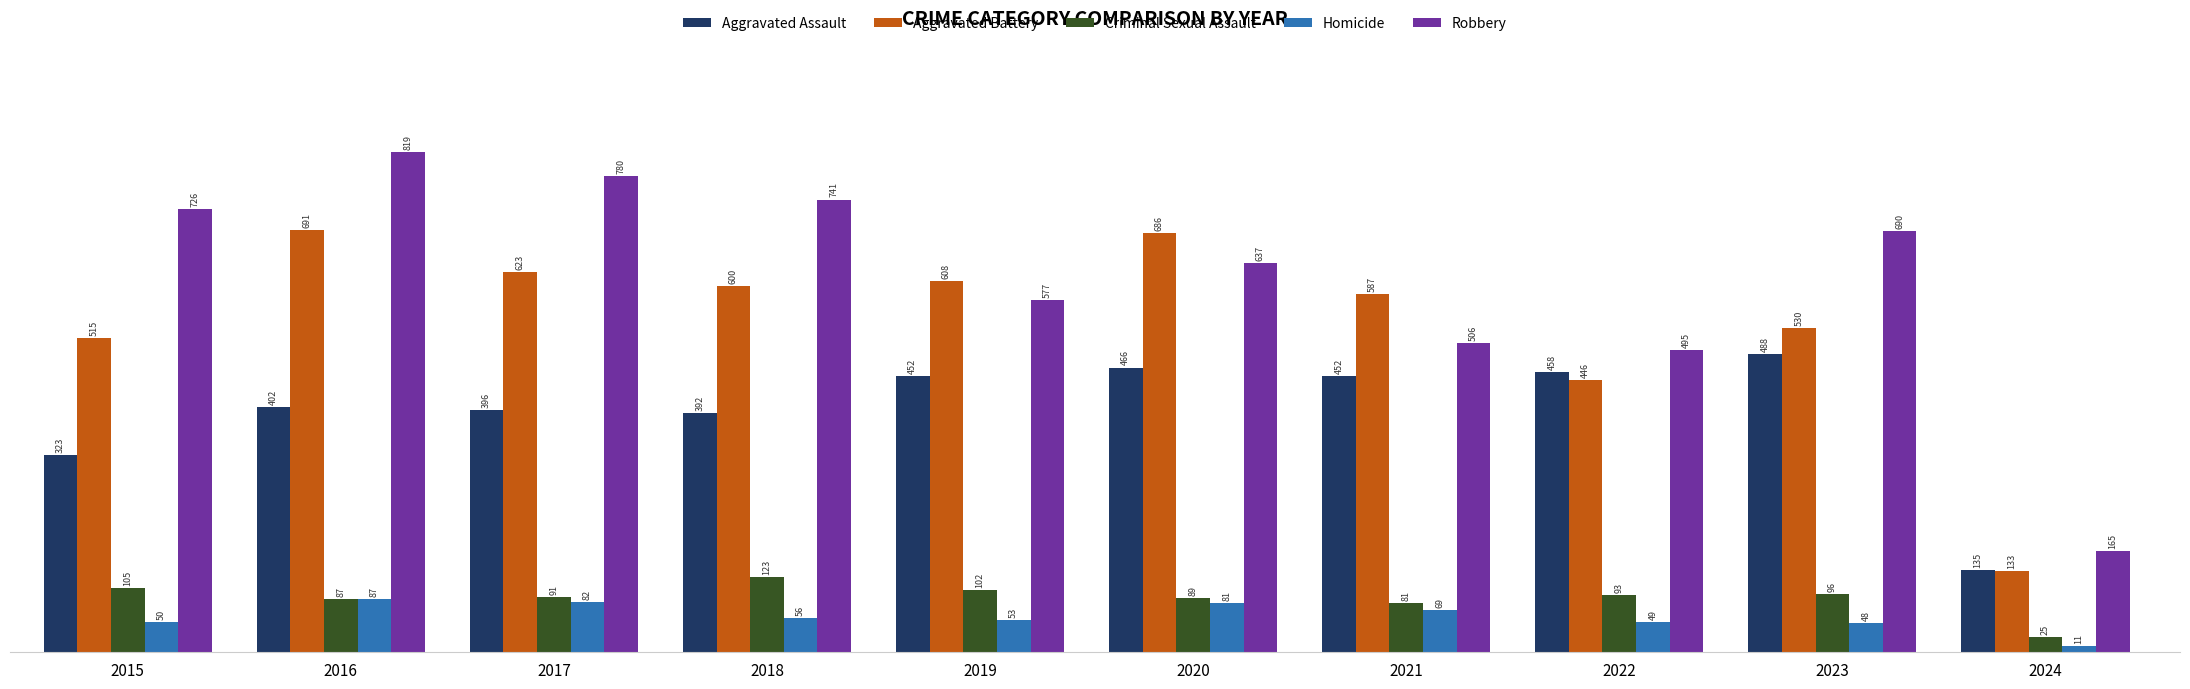

How many groups of bars are there?

10